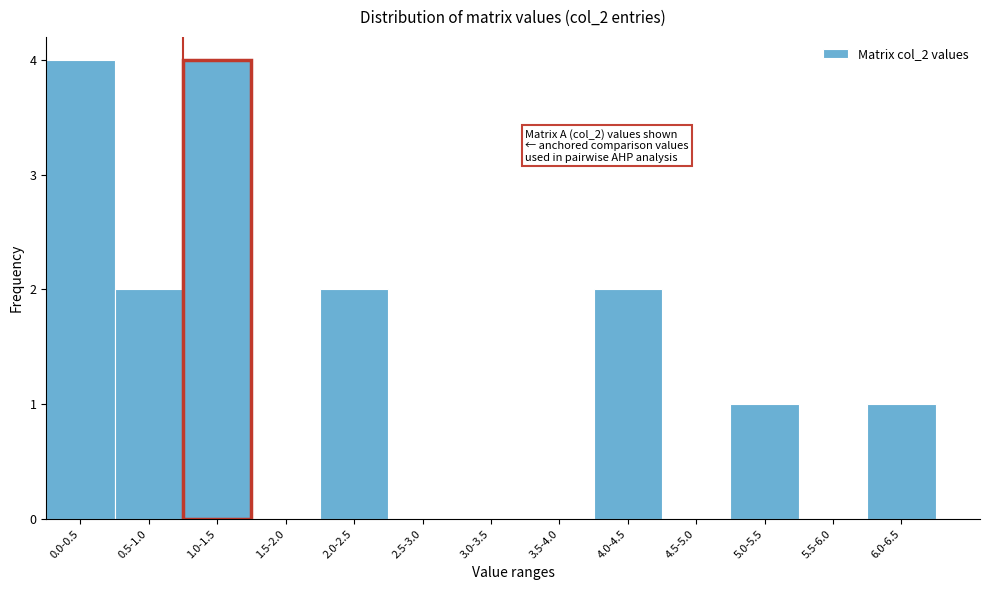

Reading left to right, what are all the values shown in this chart?

0.0-0.5=4	0.5-1.0=2	1.0-1.5=4	1.5-2.0=0	2.0-2.5=2	2.5-3.0=0	3.0-3.5=0	3.5-4.0=0	4.0-4.5=2	4.5-5.0=0	5.0-5.5=1	5.5-6.0=0	6.0-6.5=1